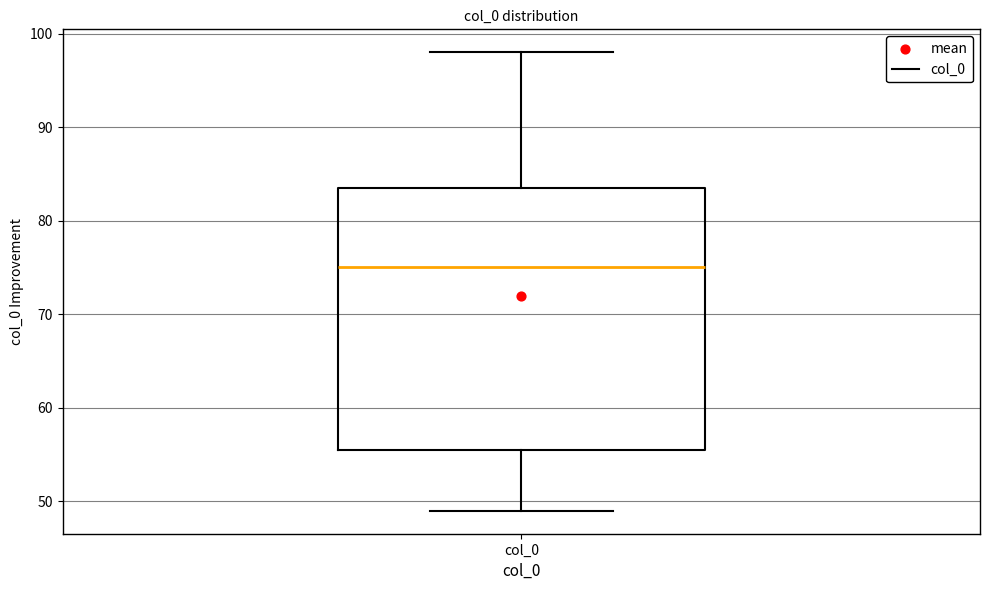

Where is the upper edge of the box for col_0 on the y-axis? The values are not printed on the chart, so give them approximately, as read against the axis.

84